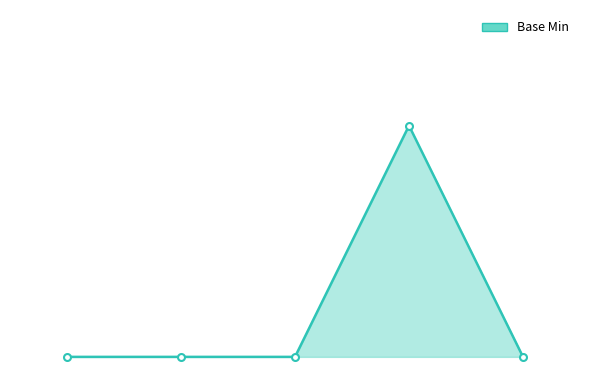

Reading right to left, extract all data points from this chart.

0	1	0	0	0